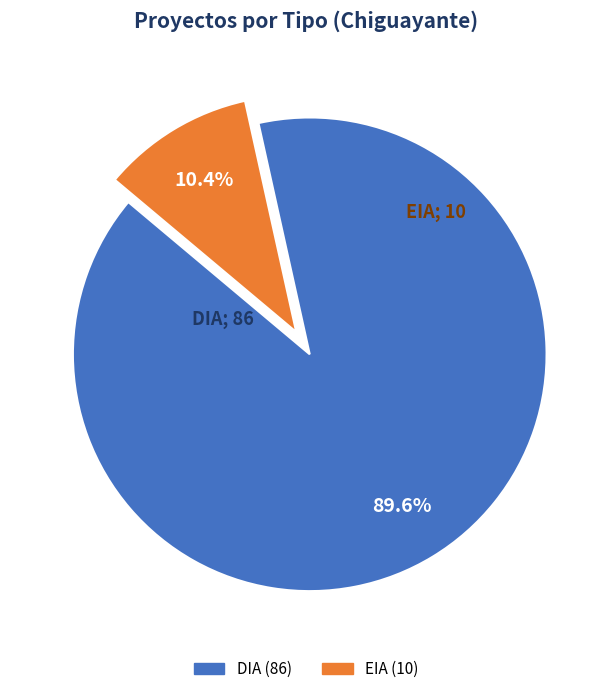

Does any single category account for the majority?

Yes